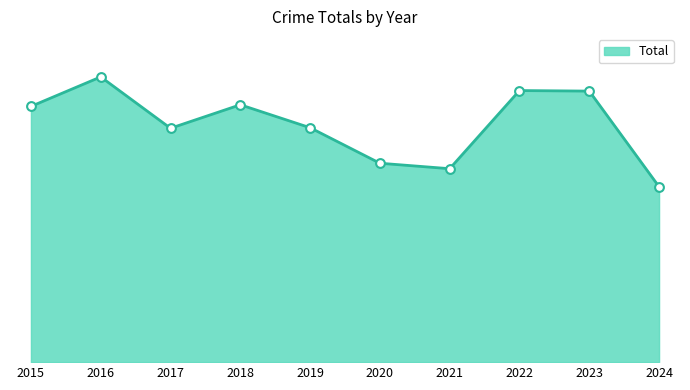

Is this an area chart (filled region under the line)?

Yes